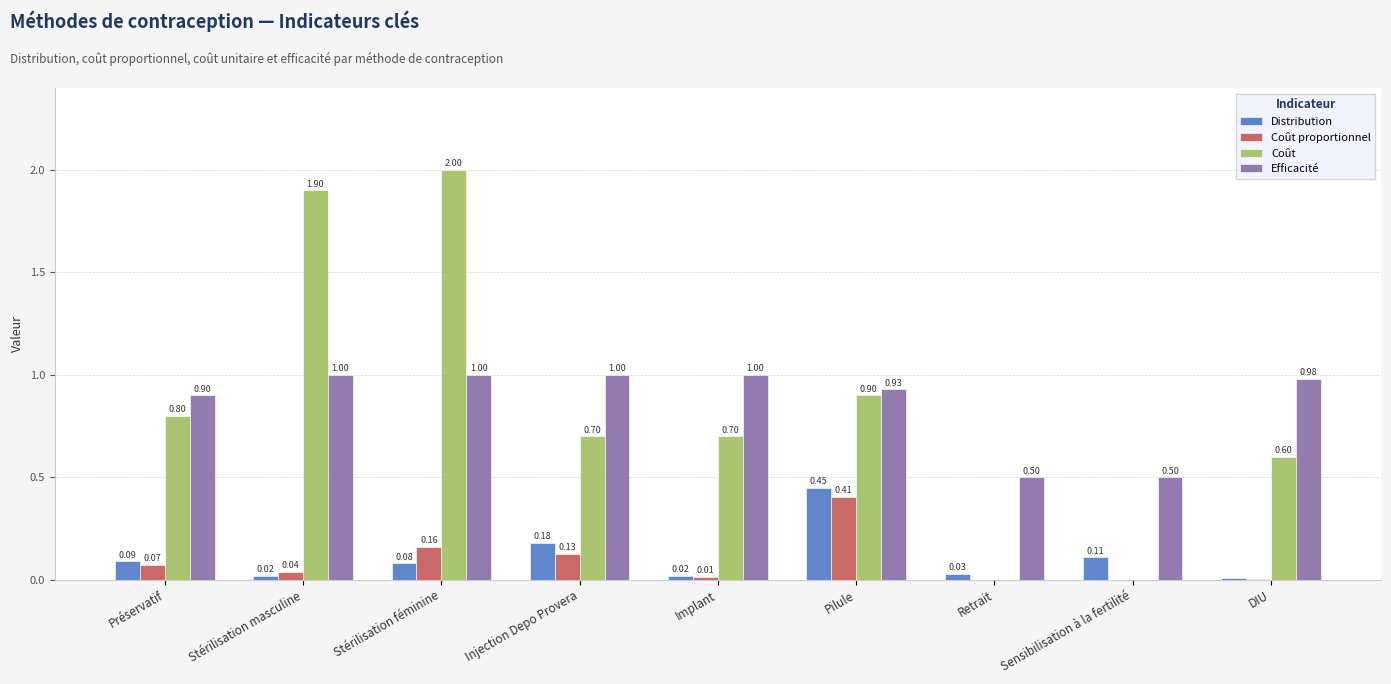

Which series has the largest total across all categories?

Efficacité